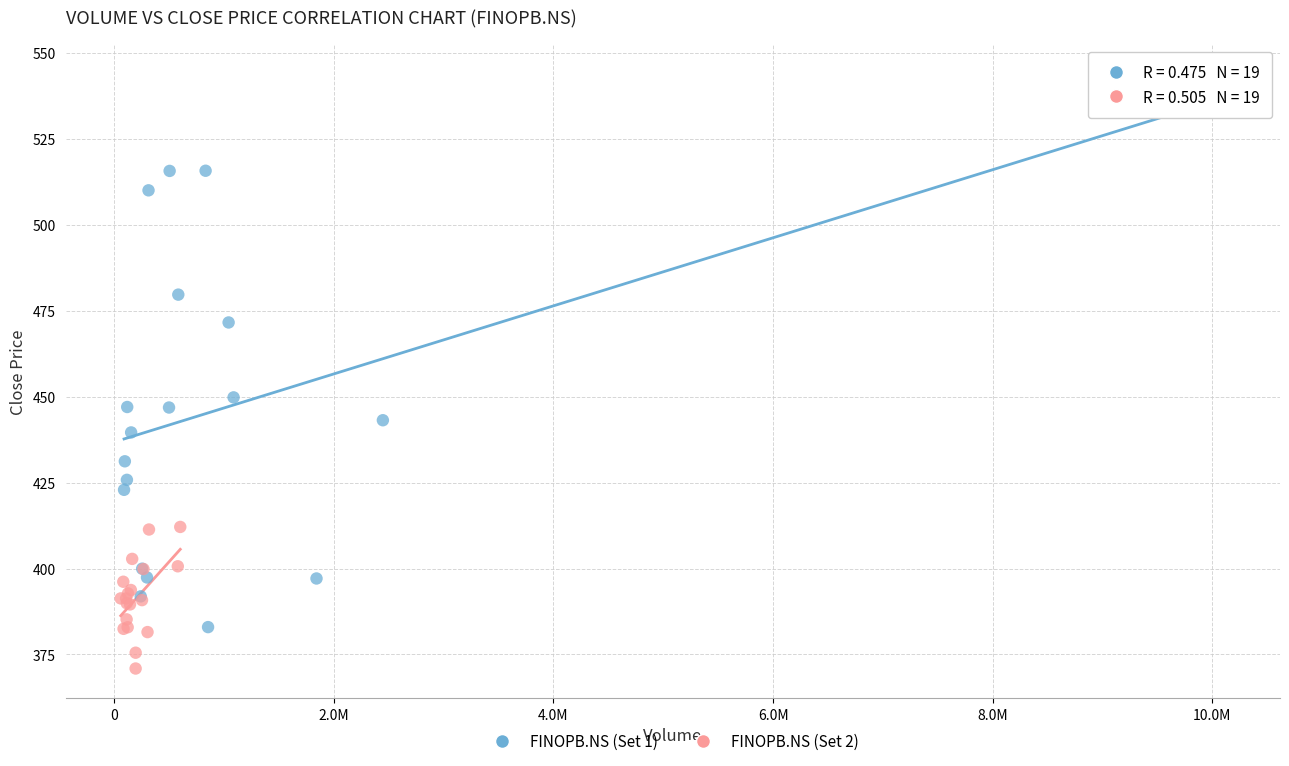

Which series reaches the minimum Y coordinate?

FINOPB.NS (Set 2)